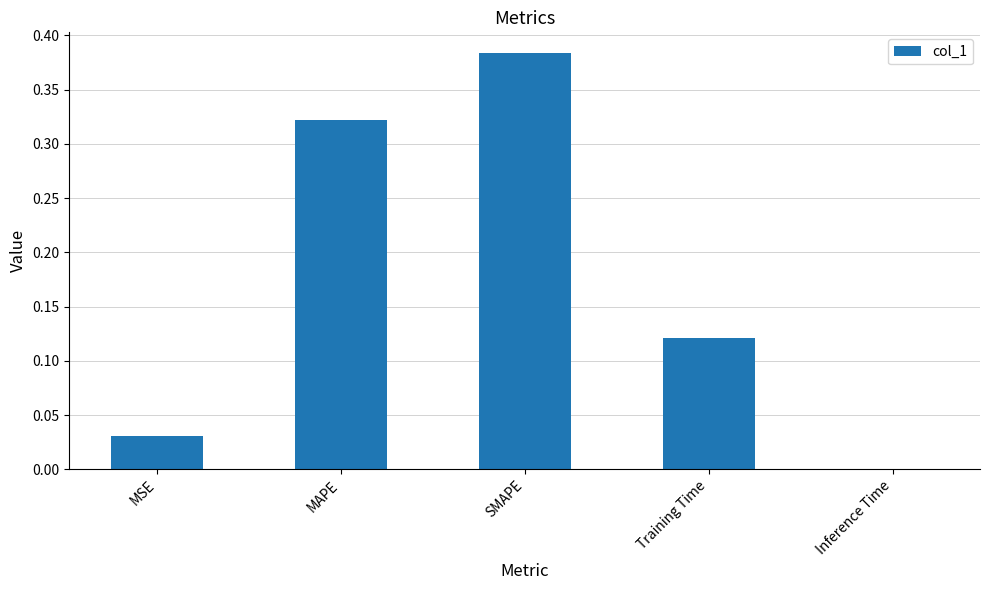

What is the change in value from MSE to Training Time?

+0.1